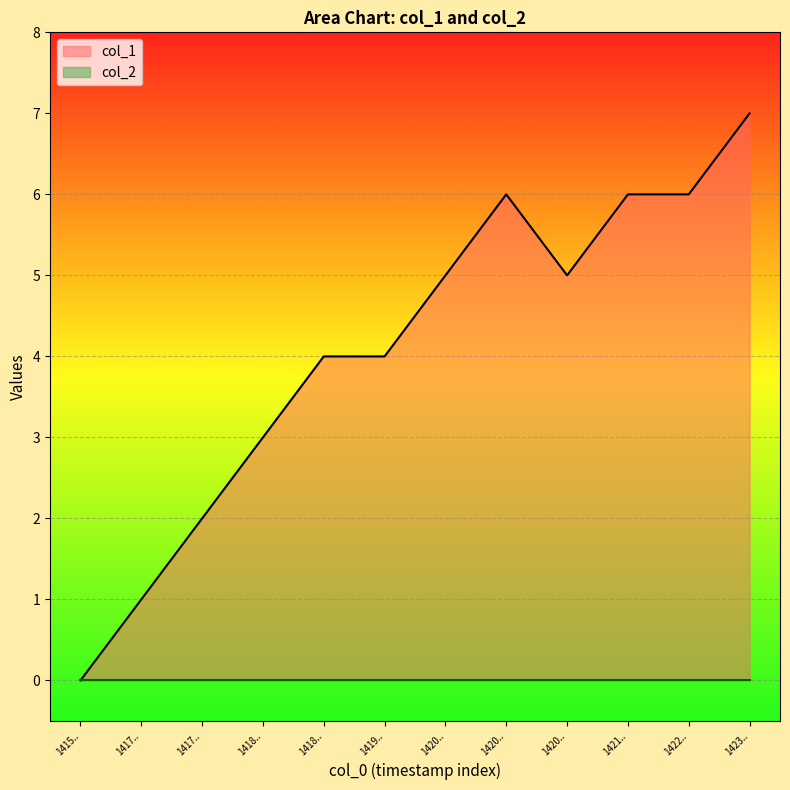

What is the value of the 4th point from the left?

3